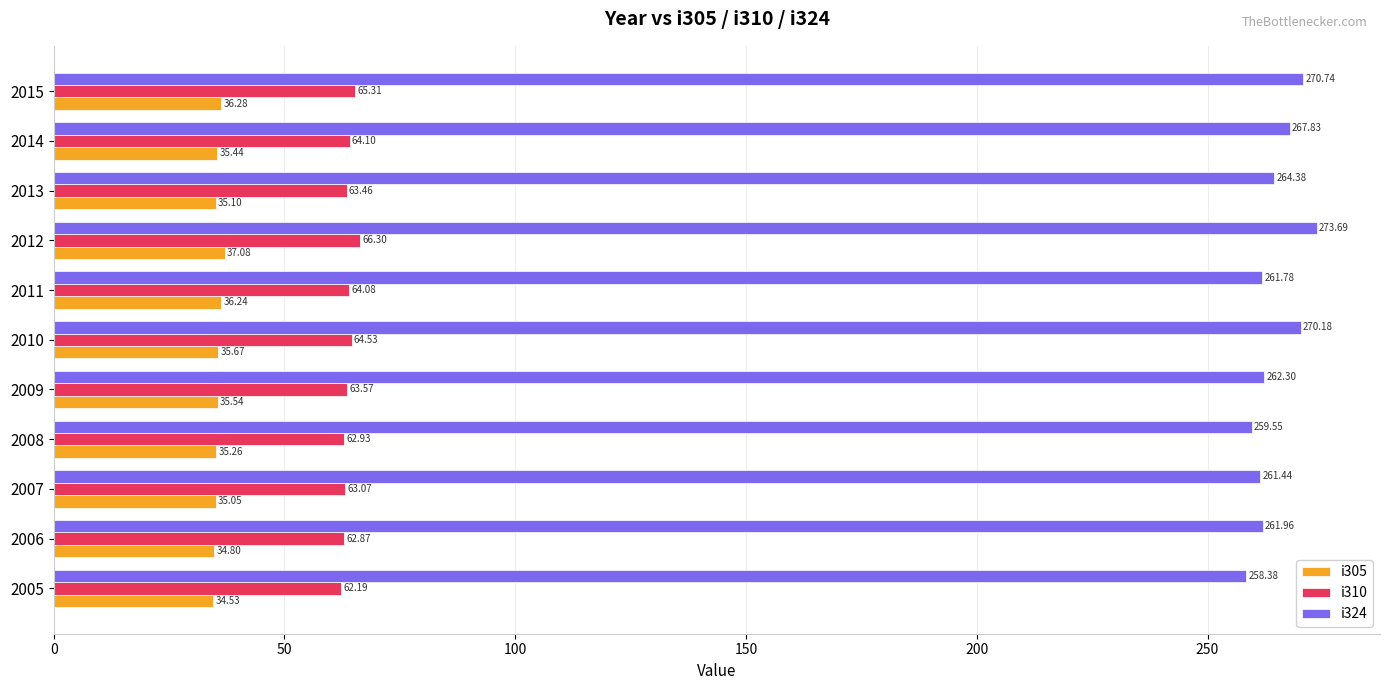

Rank the series at 2006 from lowest to highest value.

i305, i310, i324